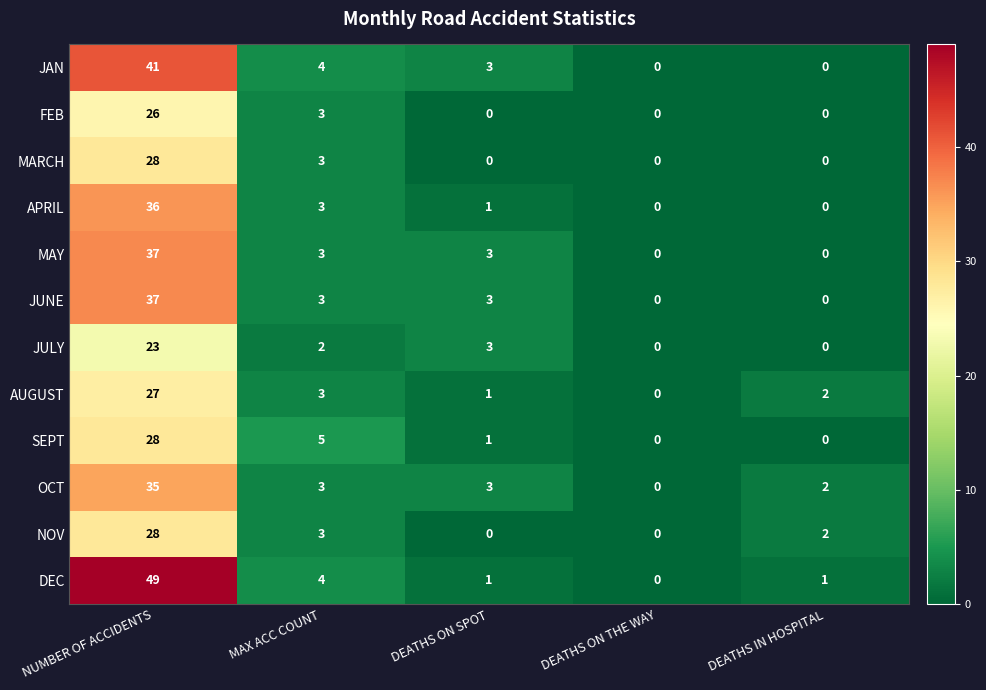

What is the maximum value for JULY?

23